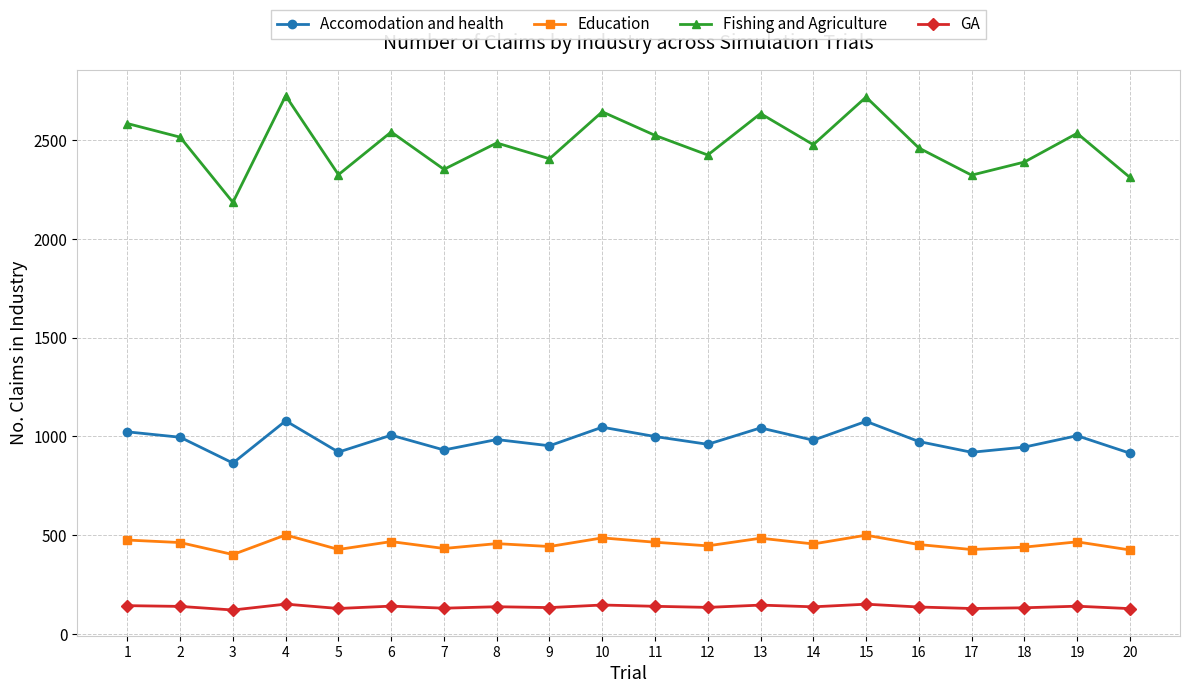

At which label does Accomodation and health first exceed 984?

1